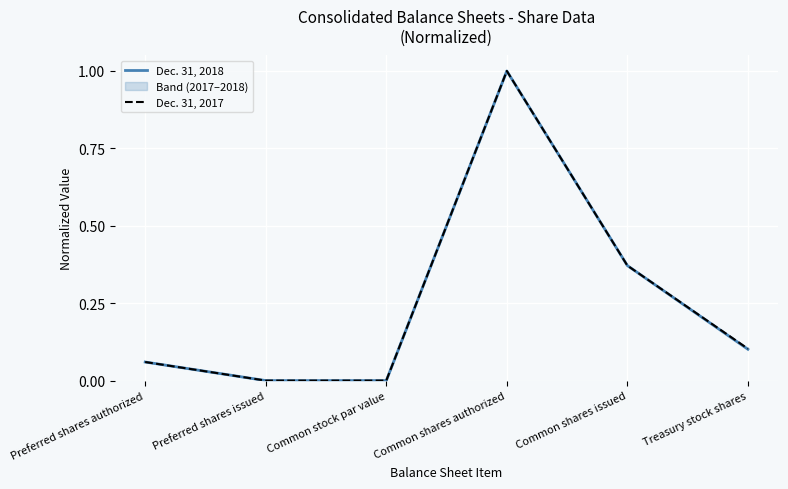

At which label is Dec. 31, 2018 closest to 0?

Preferred shares issued